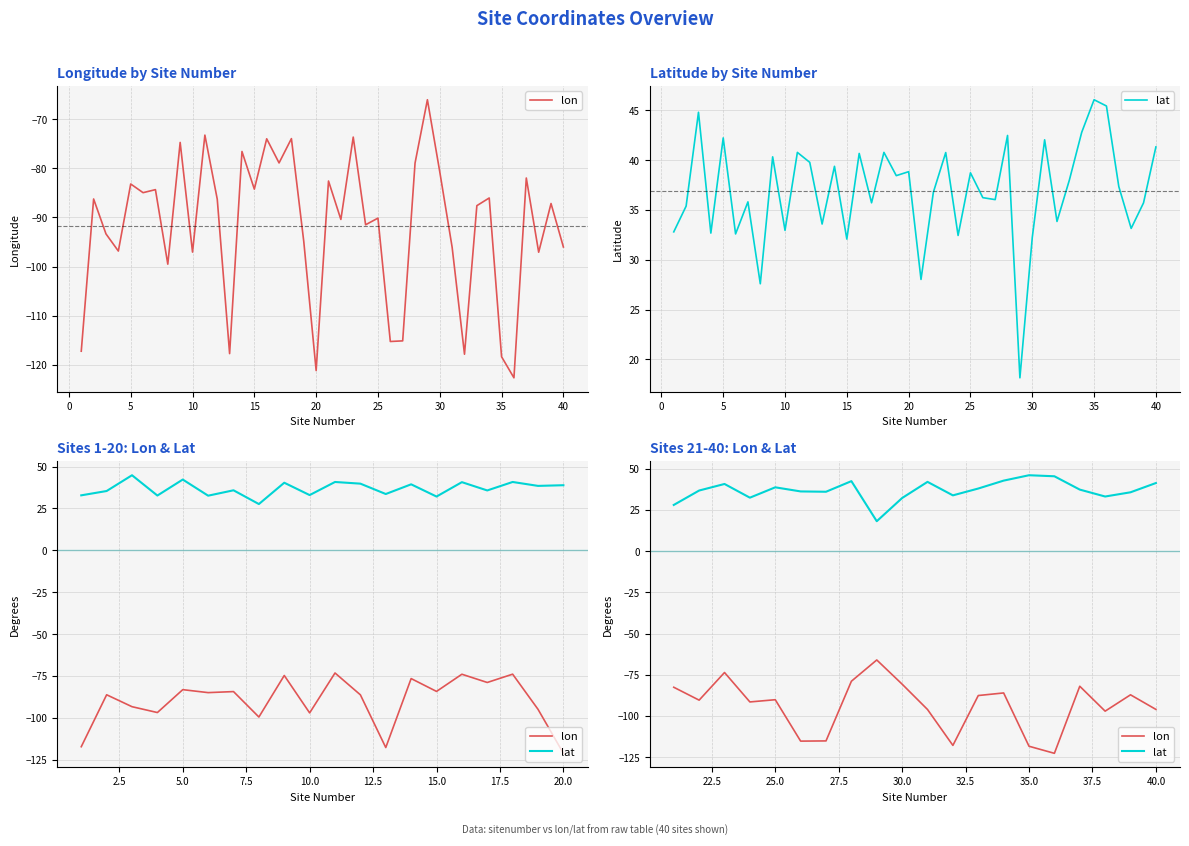

Is the value of lat at 19 greater than the value of lon at 13?

Yes